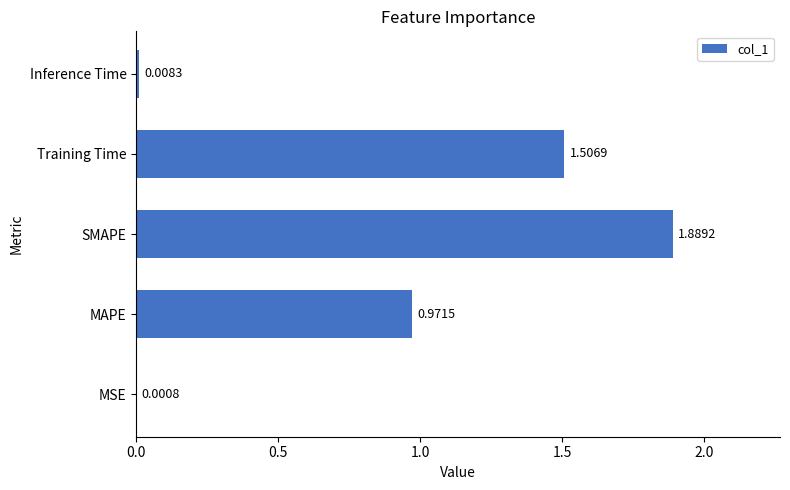

Count the number of categories in the chart.

5